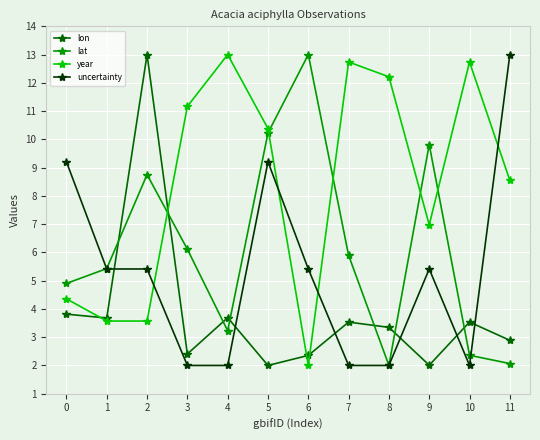

What is the difference between the maximum and second lowest values in the uncertainty series?

11.0